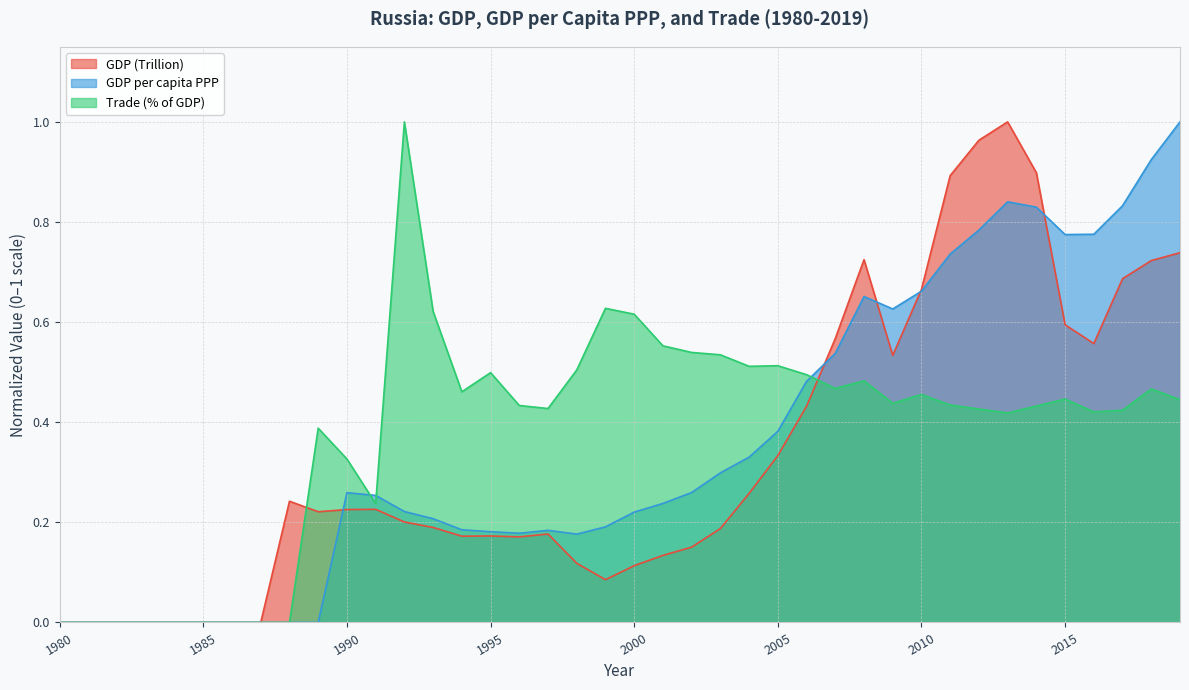

What is the sum of the Trade (% of GDP) values at 2015 and 2000?

1.1